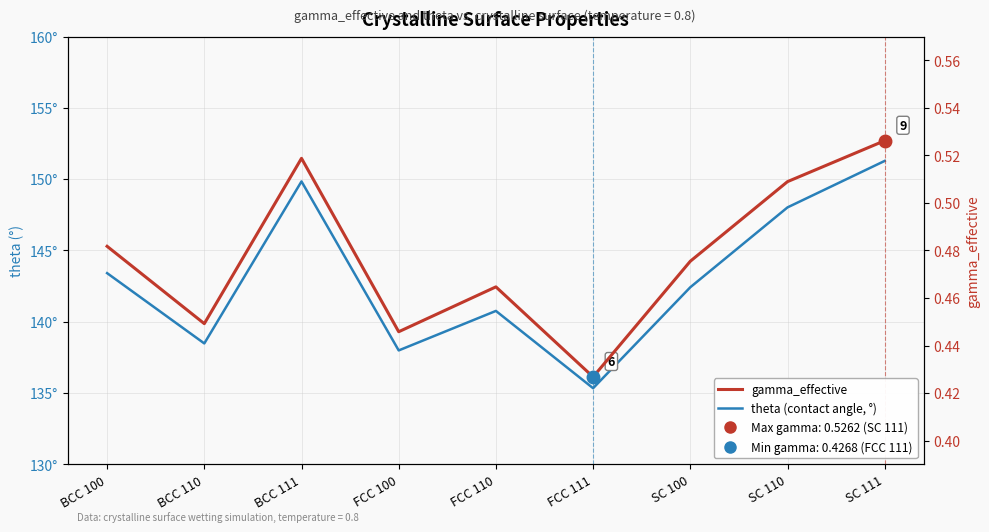

Rank the categories by theta (contact angle, °) value from highest to lowest.

SC 111, BCC 111, SC 110, BCC 100, SC 100, FCC 110, BCC 110, FCC 100, FCC 111